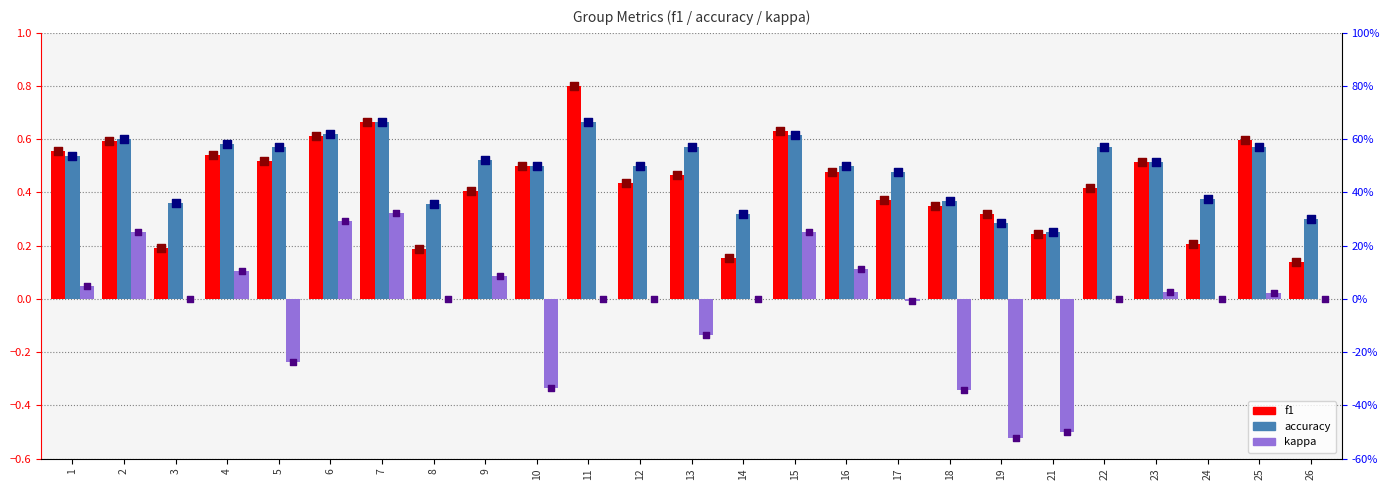

Which series has the largest total across all categories?

accuracy